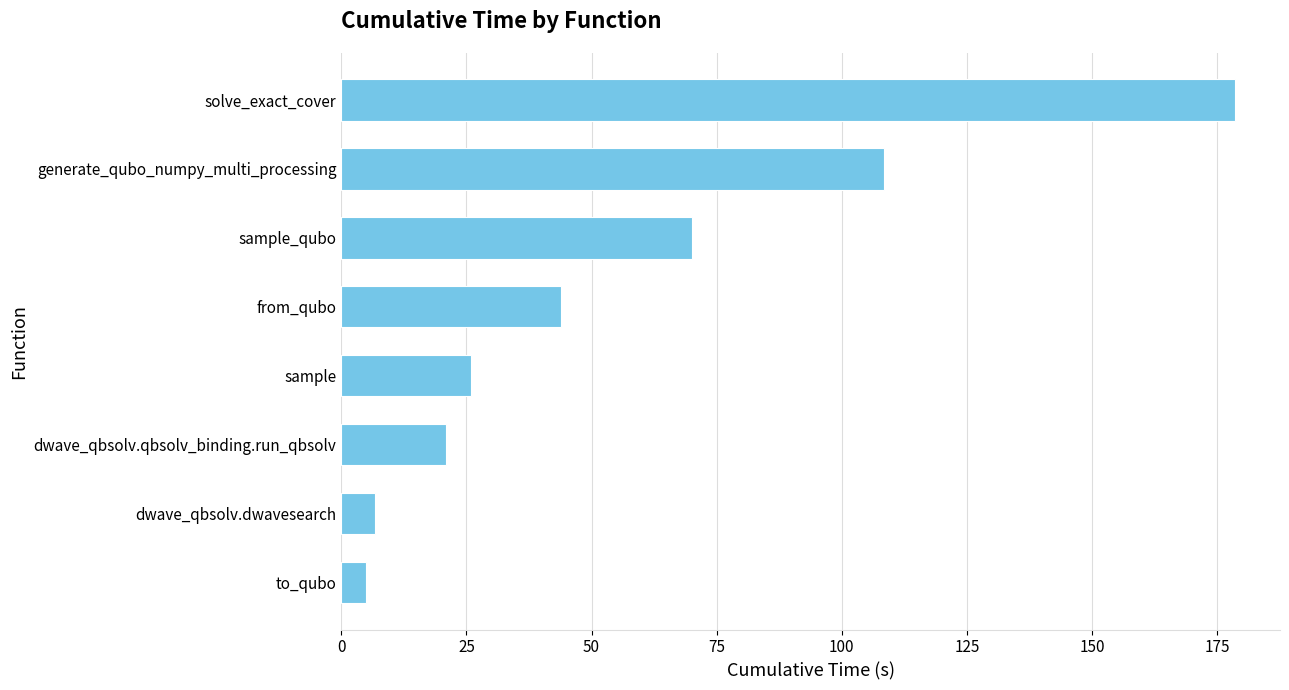

The chart shows a value of 28.9 at sample_qubo. True or false?

False